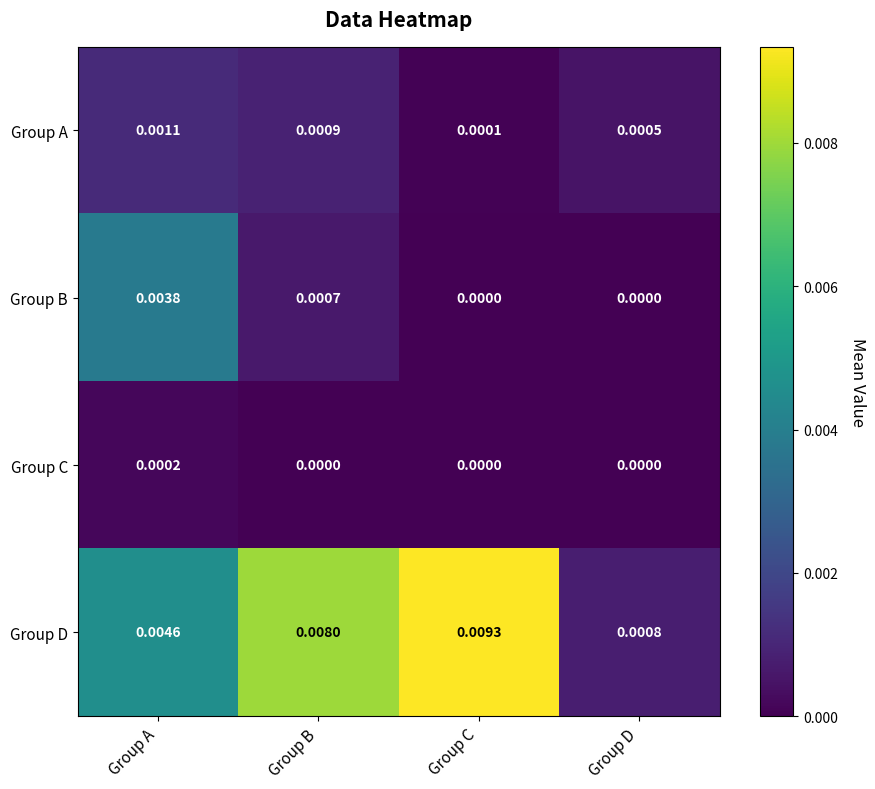

How many distinct data groups are displayed?

4